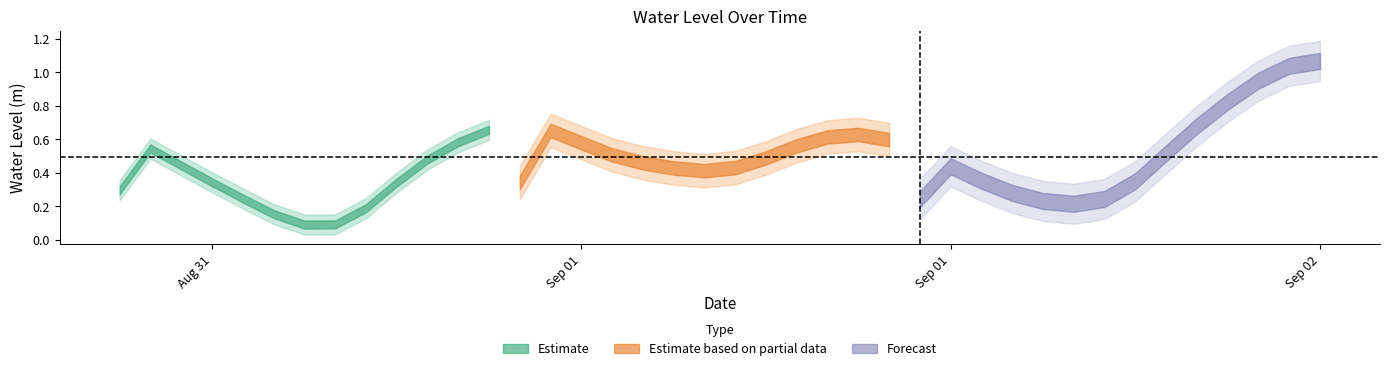

Which has a higher value, 2025-09-01 10:00:00 or 2025-08-31 12:00:00?

2025-09-01 10:00:00